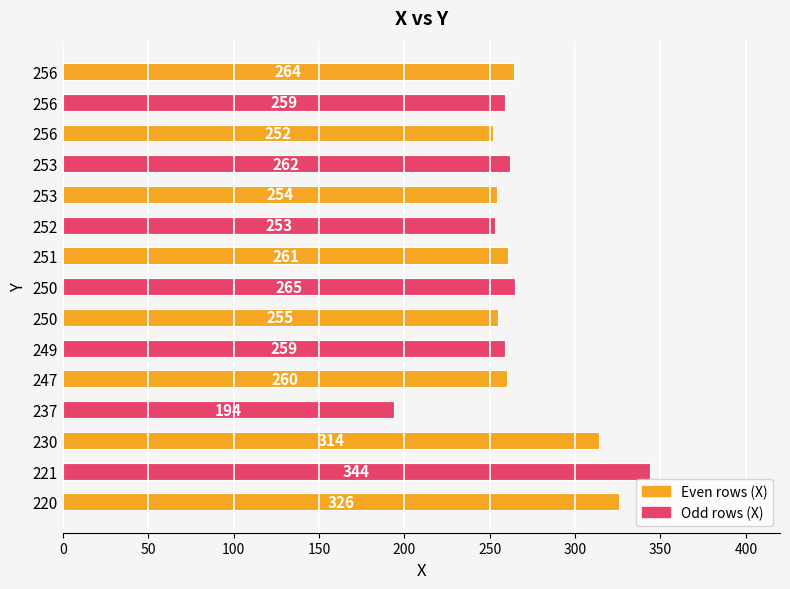

How many categories are shown in the chart?

15